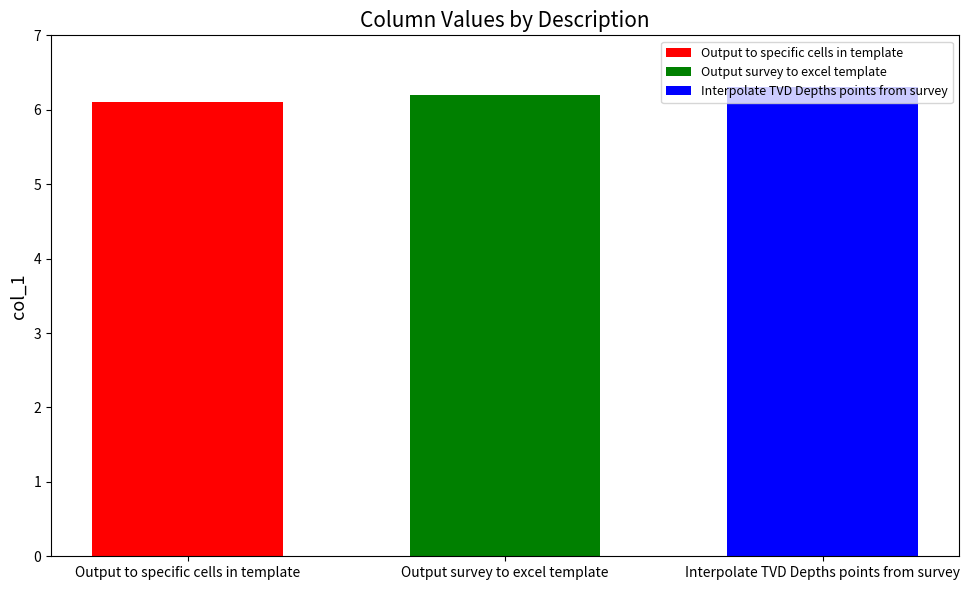

What value does the Output survey to excel template series have at Output survey to excel template?

6.2